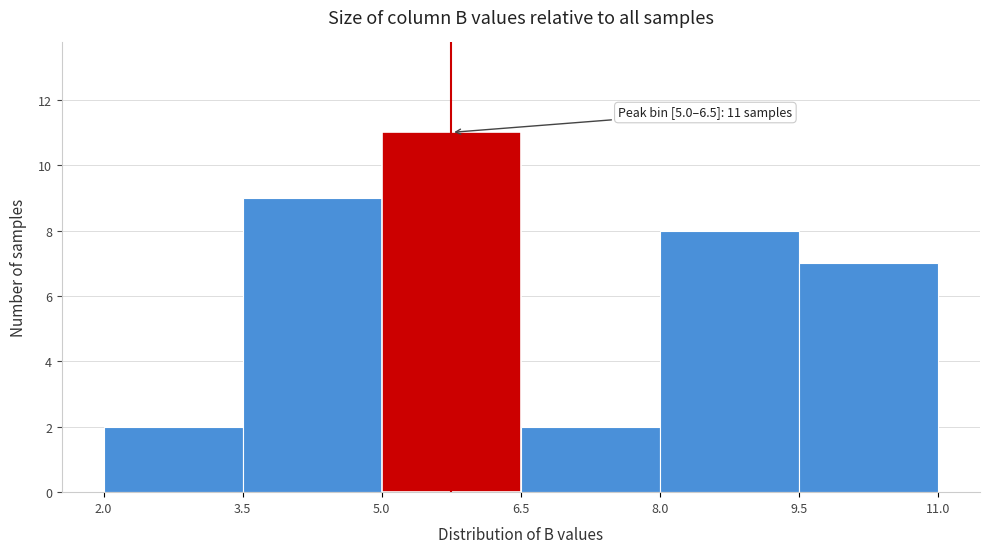

Over which range of the x-axis is the bar tallest?

5.0 to 6.5